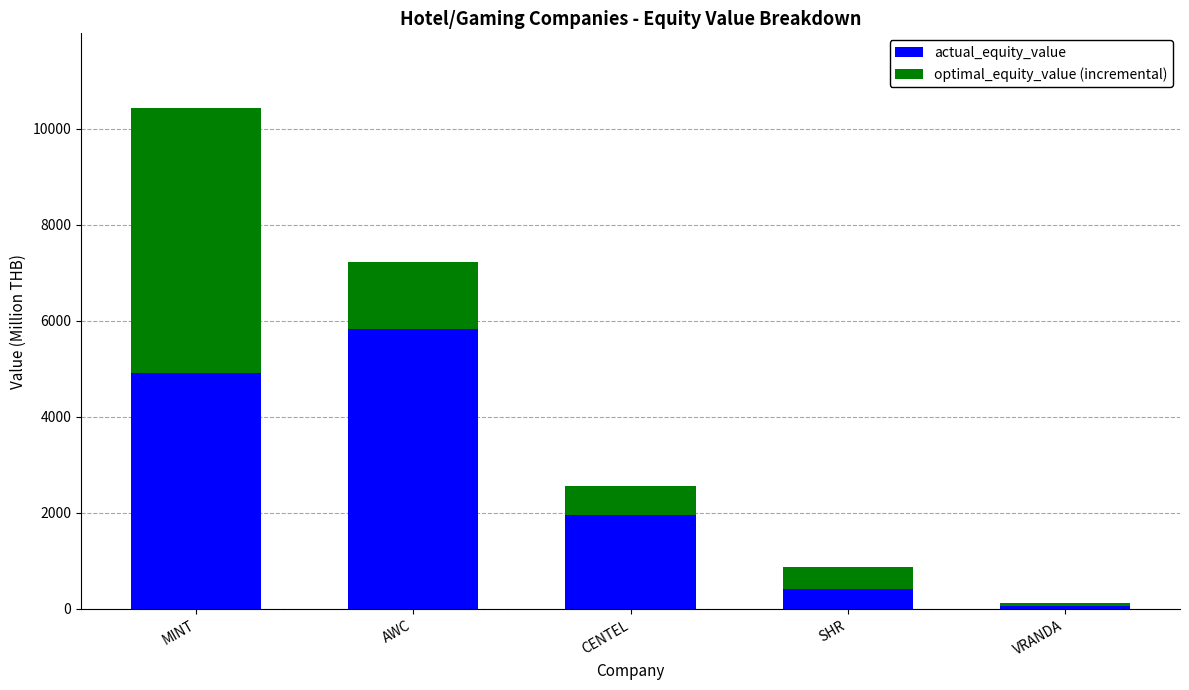

Are the bars grouped side by side (vs. stacked)?

No